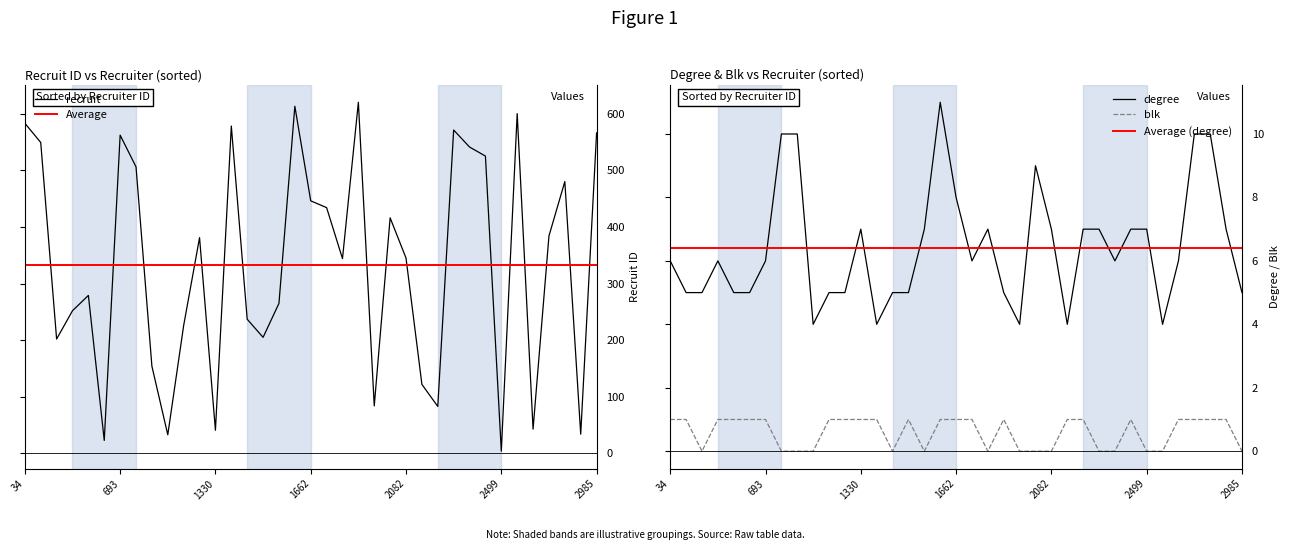

How many lines are shown in the chart?

3